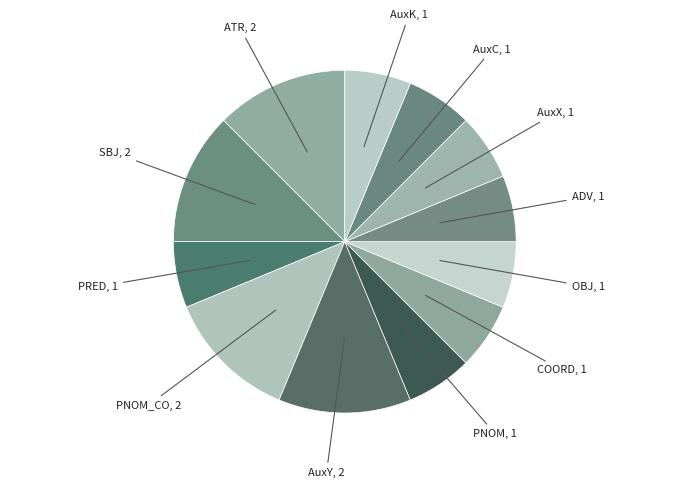

How many slices are in this pie chart?

12